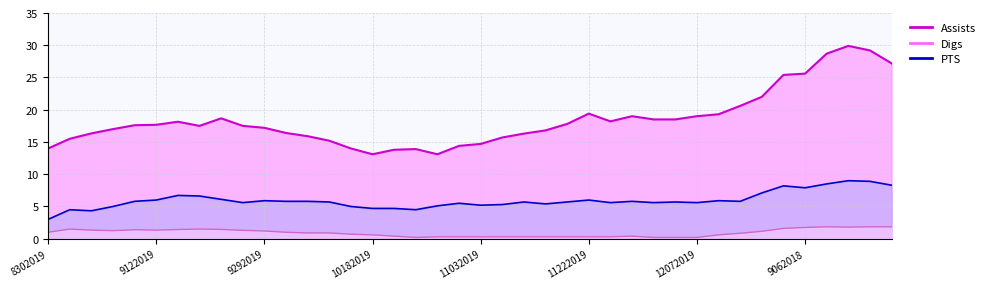

What is the spread (max minus min) of values at 29?

18.3